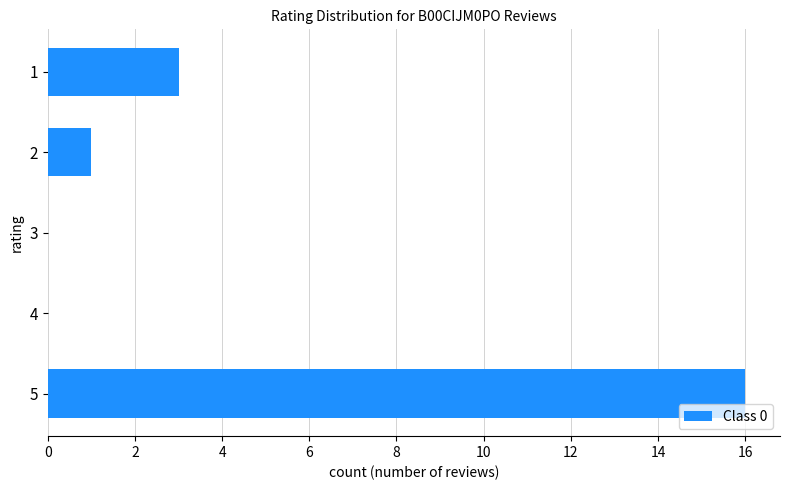

How many categories are shown in the chart?

5